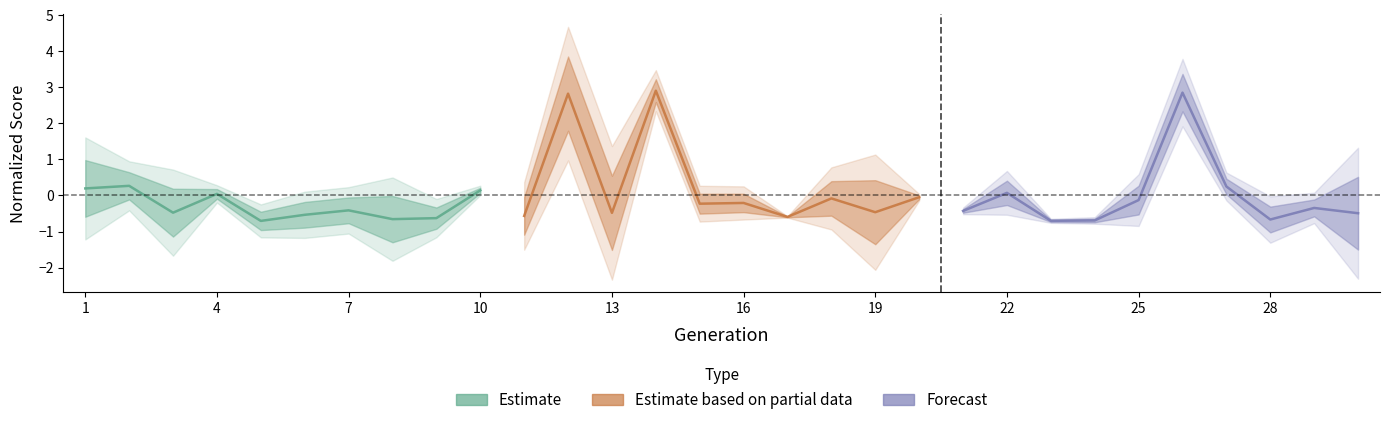

After their last crossing, which series has the higher values: Estimate based on partial data or Forecast?

Estimate based on partial data